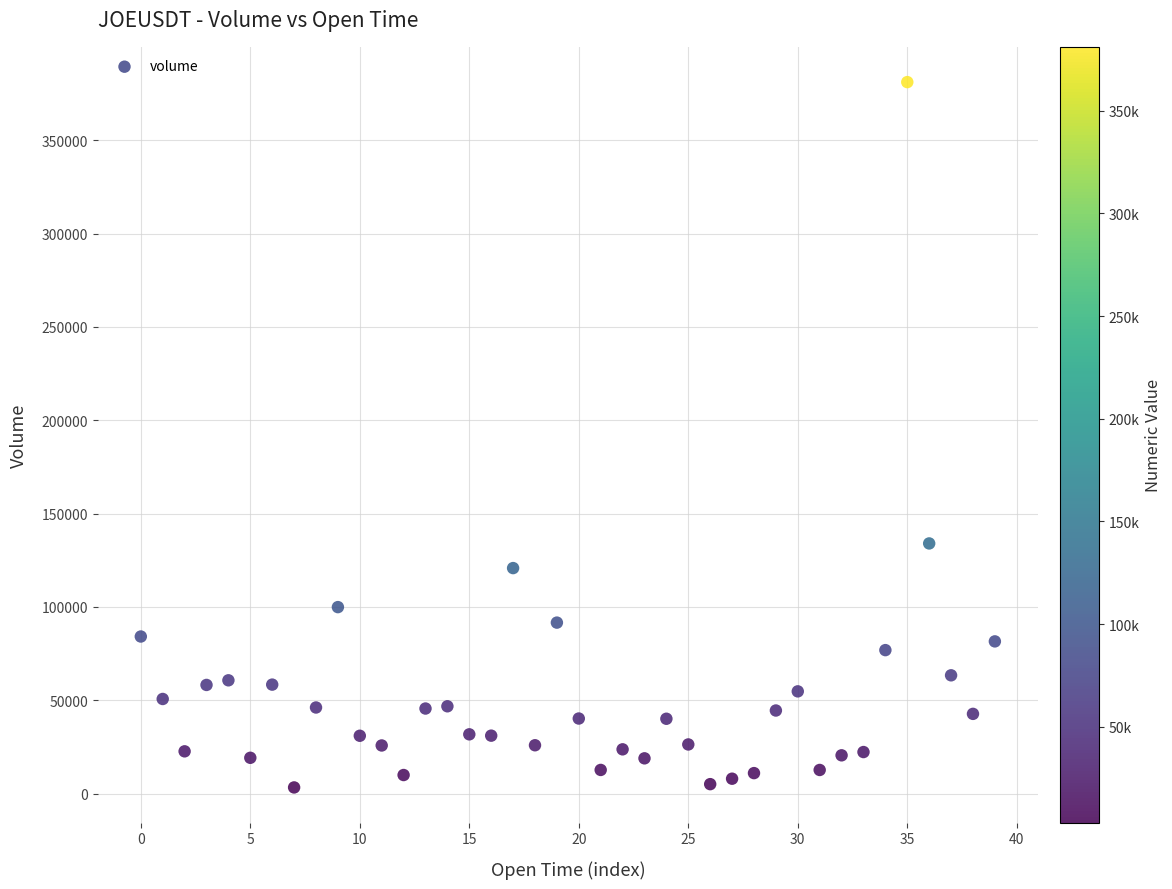

What Y value in the scatter plot is closest to 192201?

133998